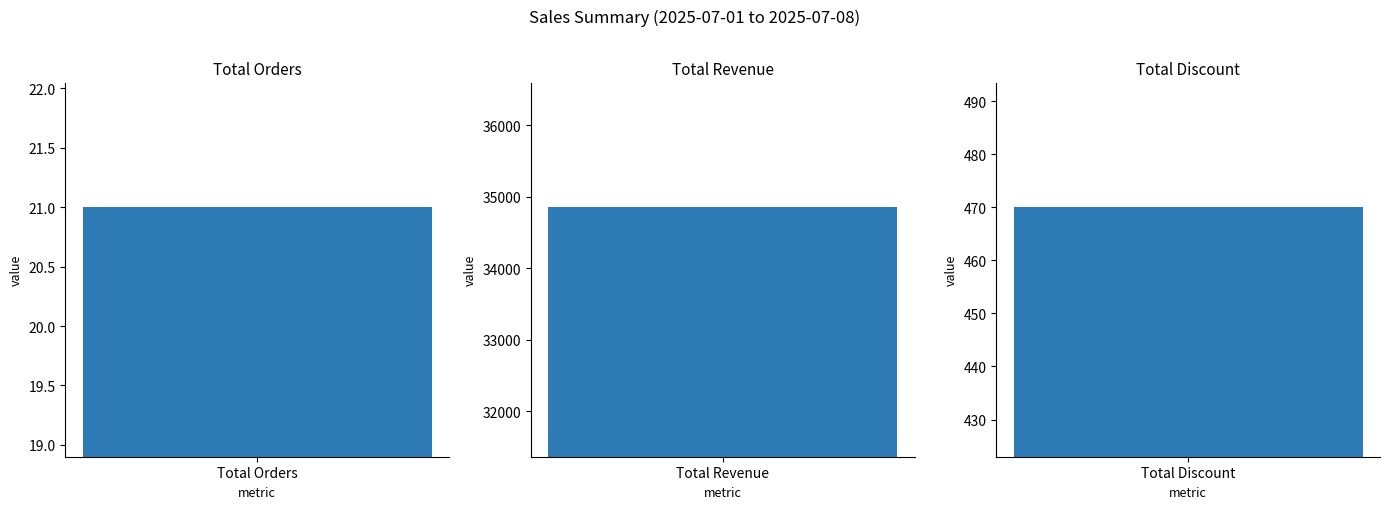

Which has a higher value, Total Discount or Total Orders?

Total Discount